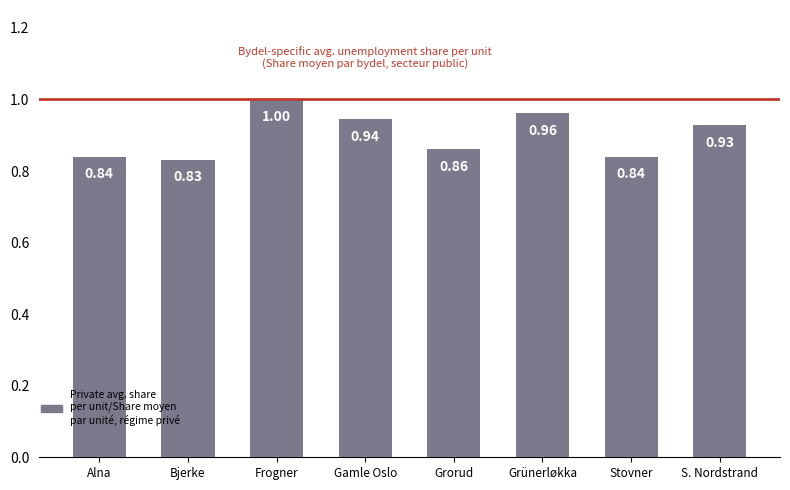

What is the label of the 6th bar from the left?

Grünerløkka